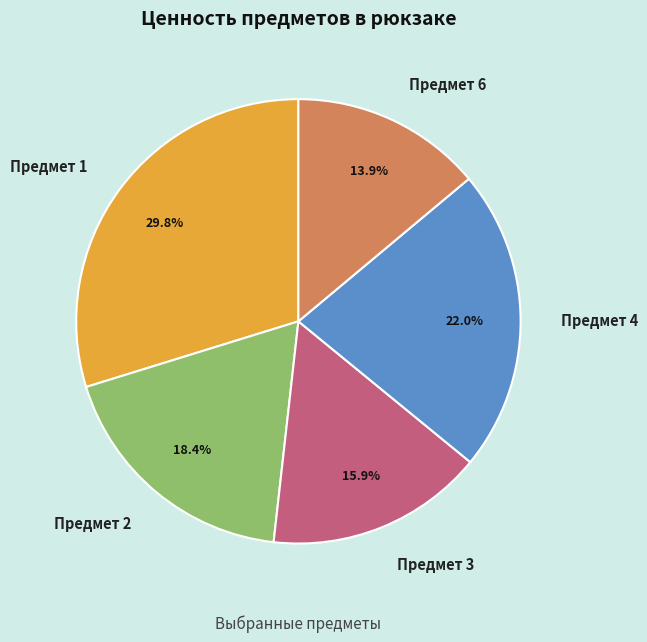

Does Предмет 3 account for over 50% of the chart?

No